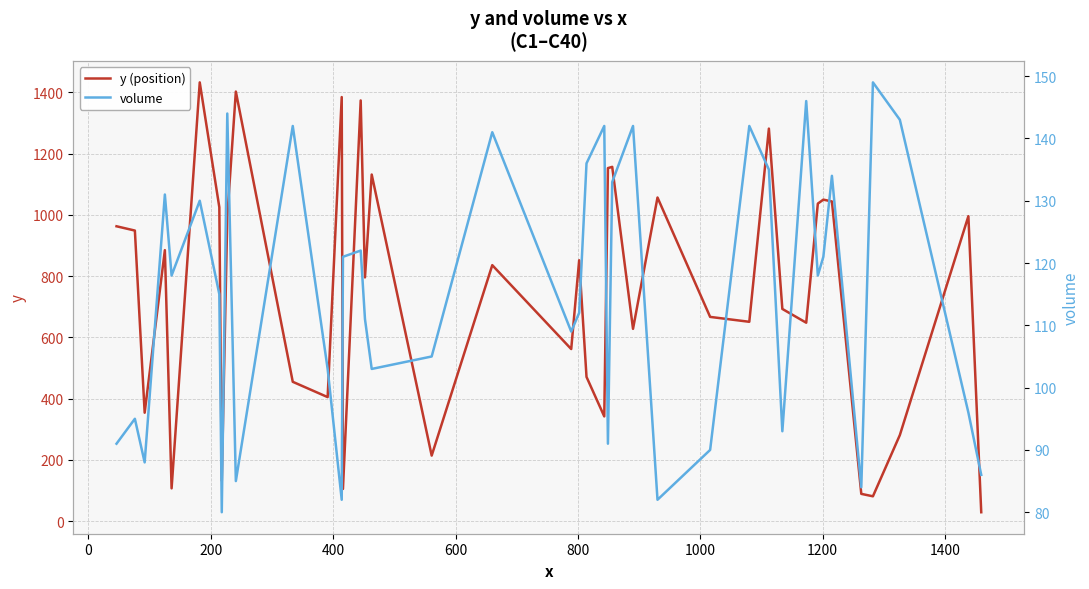

True or false: y (position) has a value of 138 at 28.

False